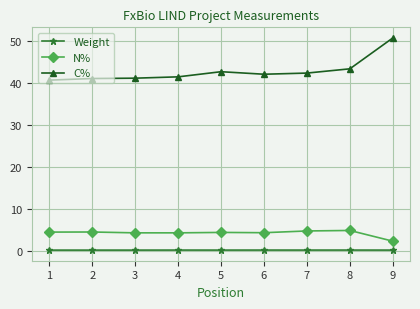

Which category has the lowest value in the N% series?

9